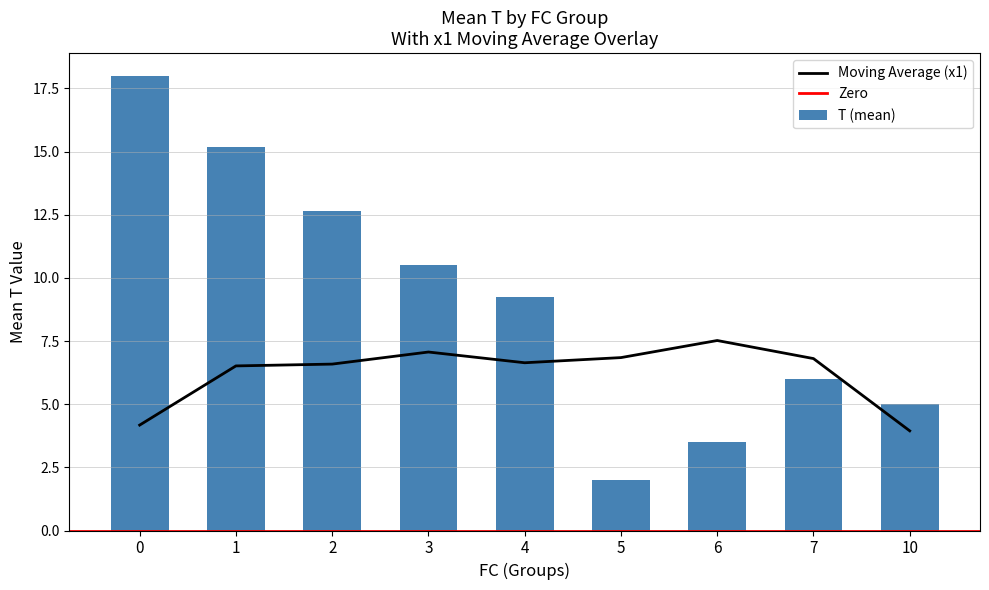

Is it true that Moving Average (x1) equals 2.7 at 5?

False